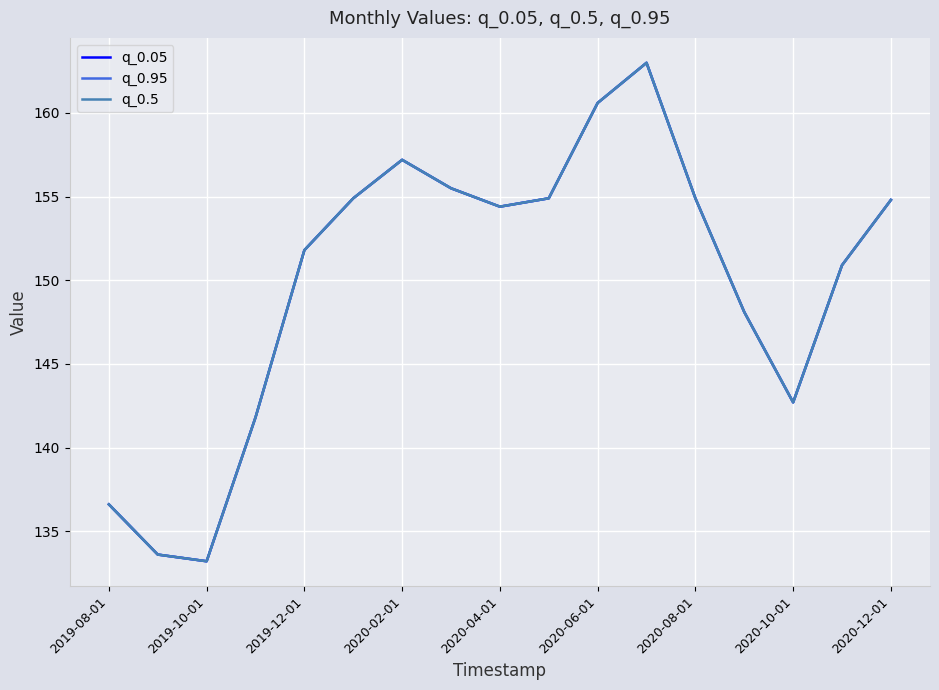

What is the highest value of the q_0.95 series?

163.0